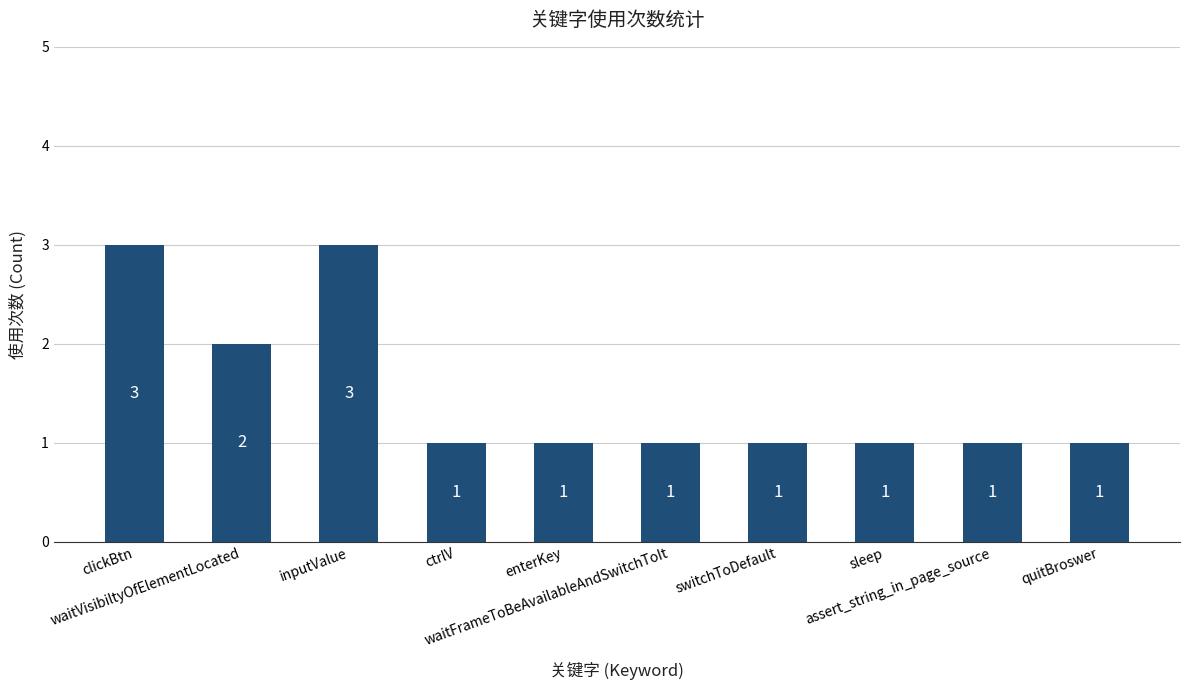

Count the number of categories in the chart.

10